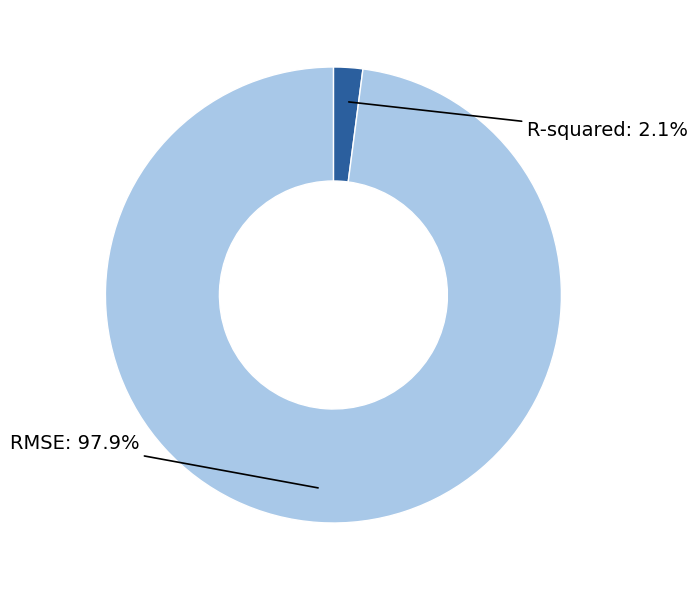

To the nearest percent, what is the average slice percentage?

50%